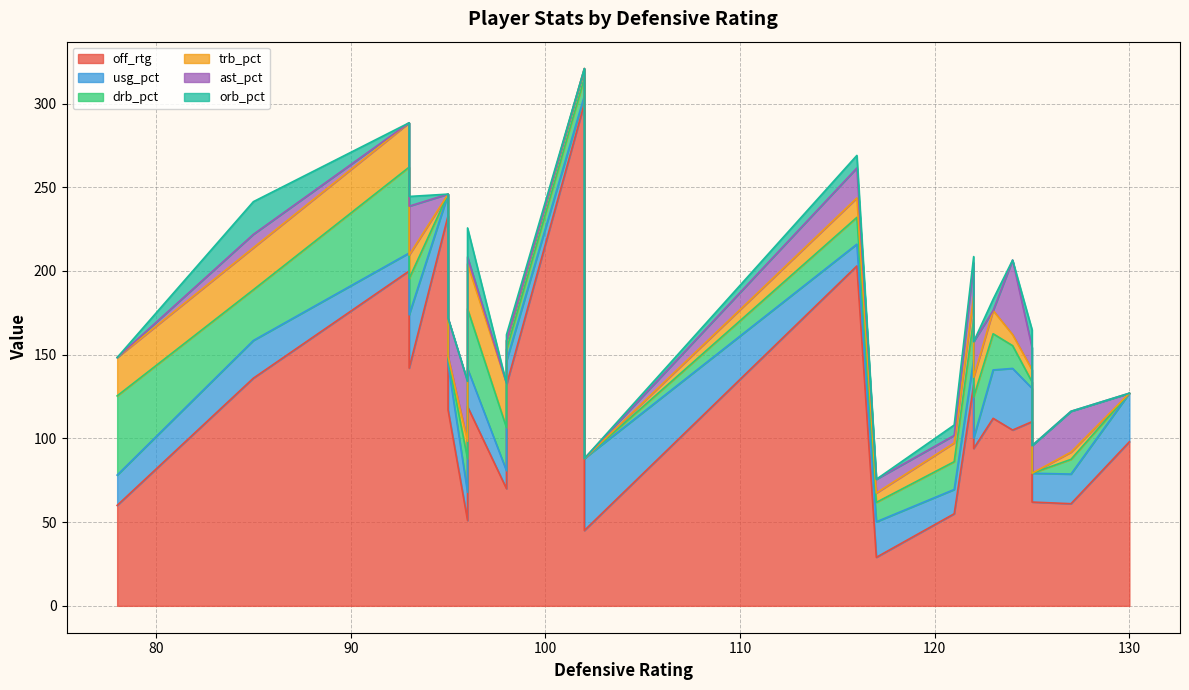

True or false: off_rtg has more than 2 interior local peaks.

True